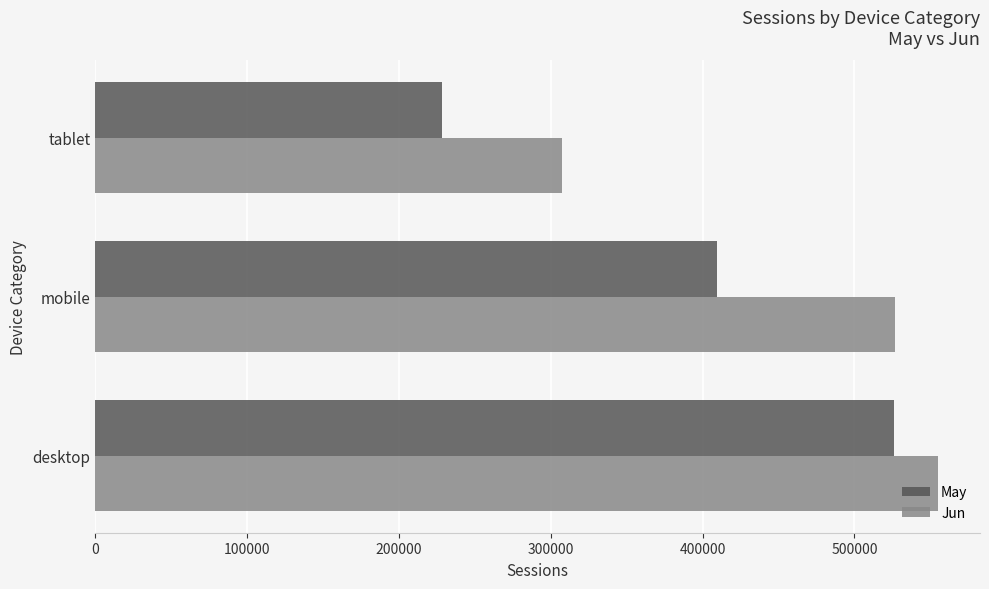

Which series has the widest spread of values?

May